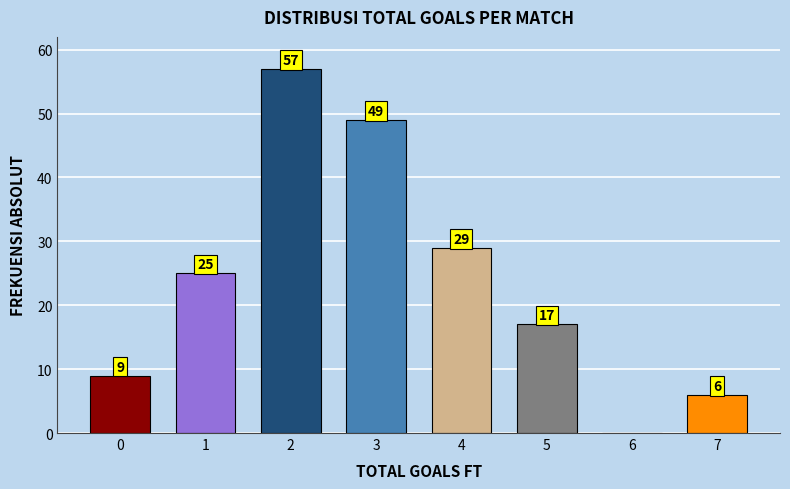

Reading right to left, list all the values displayed in this chart.

7=6	6=0	5=17	4=29	3=49	2=57	1=25	0=9